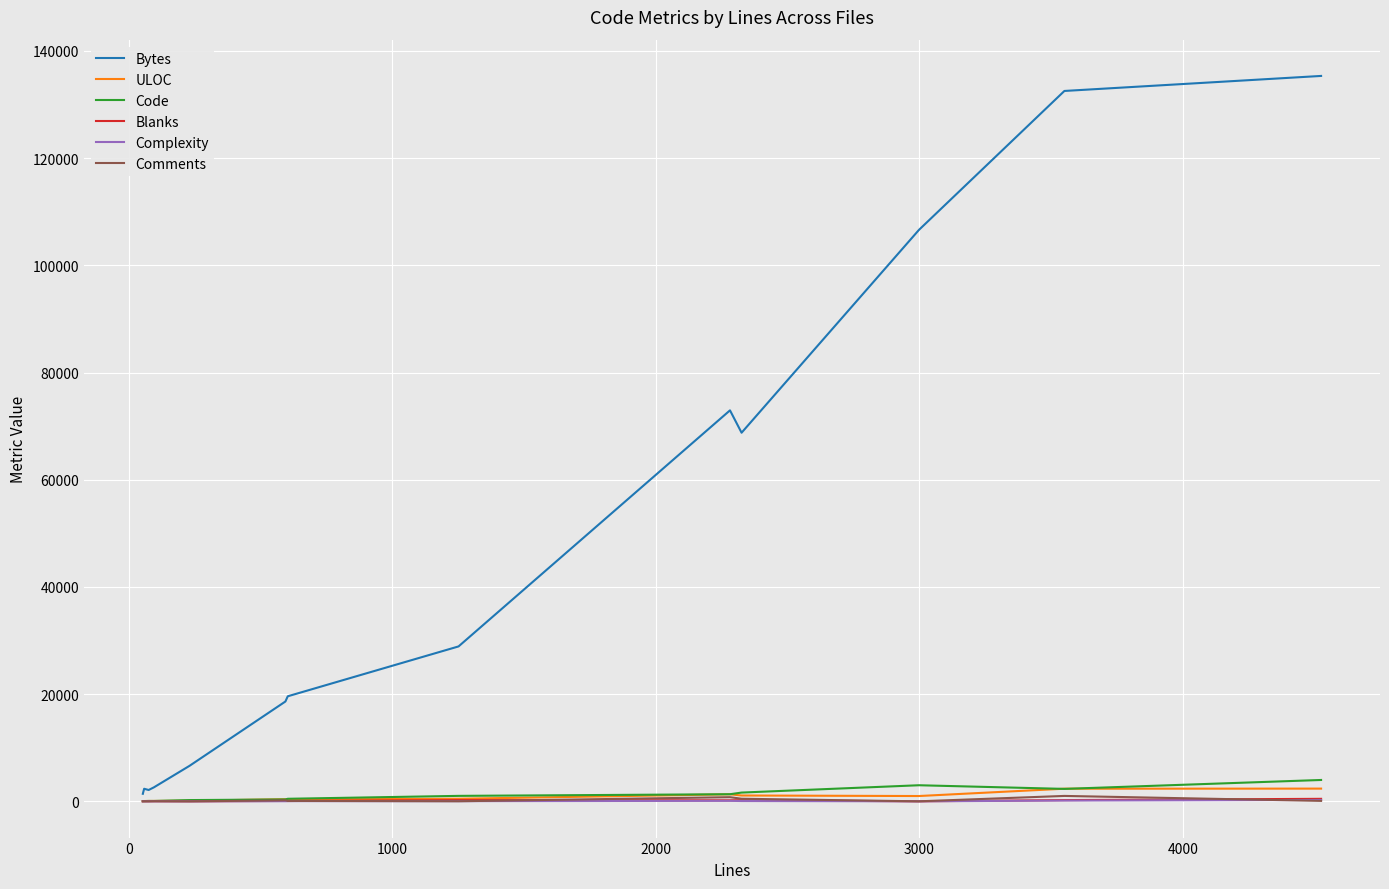

Reading left to right, list all the values displayed in this chart.

Bytes: 1403	2342	2111	2606	6614	18621	19597	28897	72940	68767	106606	106607	132529	135332
ULOC: 47	52	66	69	111	393	351	477	1307	1084	986	987	2353	2370
Code: 46	41	66	62	230	347	473	1016	1323	1631	2998	2998	2317	3981
Blanks: 7	6	9	13	0	70	56	226	187	215	0	0	227	464
Complexity: 1	7	0	8	0	17	34	31	87	53	0	0	141	252
Comments: 0	11	0	20	0	177	74	9	771	479	0	0	1006	79